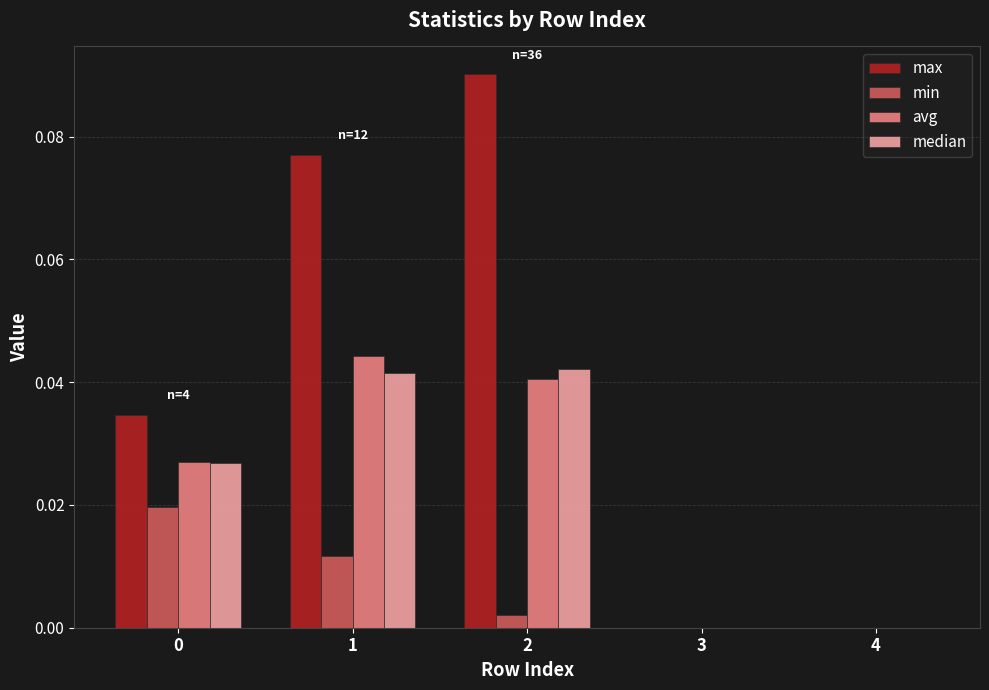

The value of median at 2 is 0.0. True or false?

True